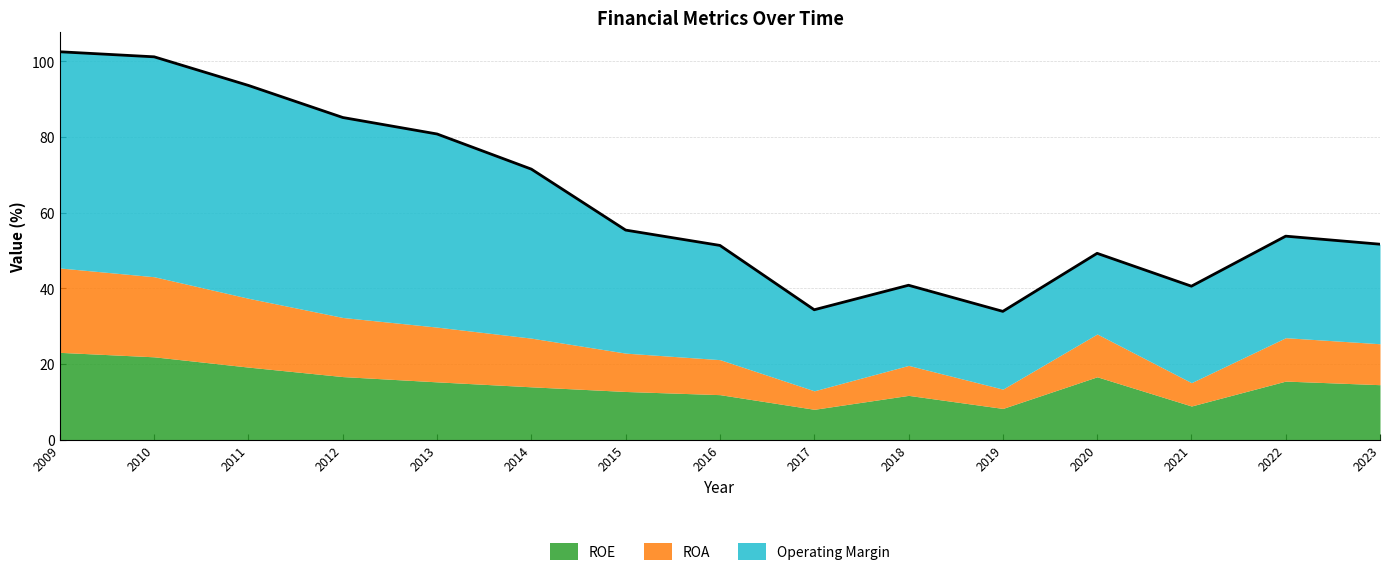

True or false: ROE has more than 2 points higher than both neighbors.

True